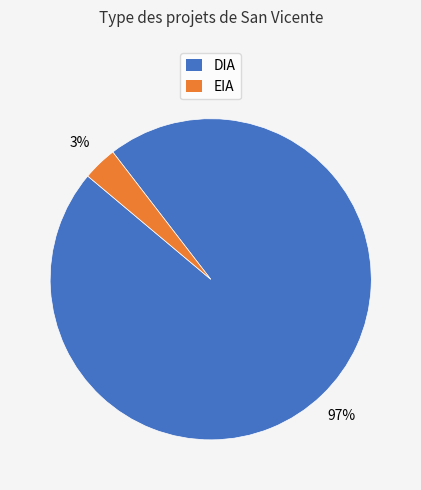

Count the number of slices in the pie.

2